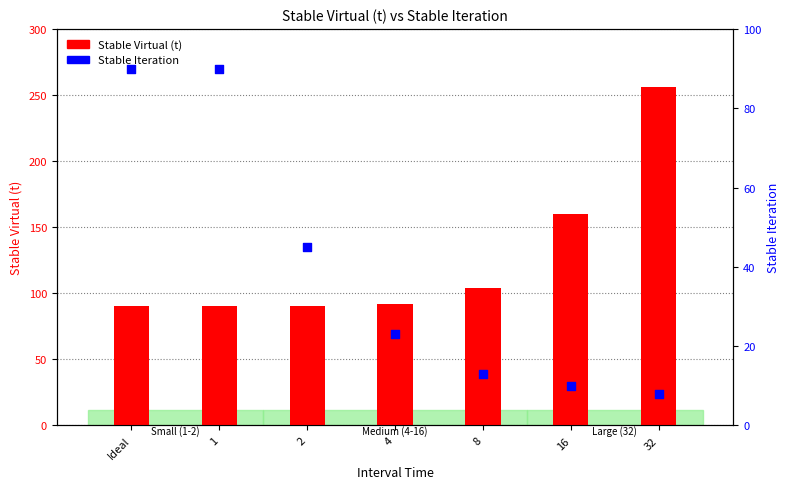

What is the total value across all series at 16?

170